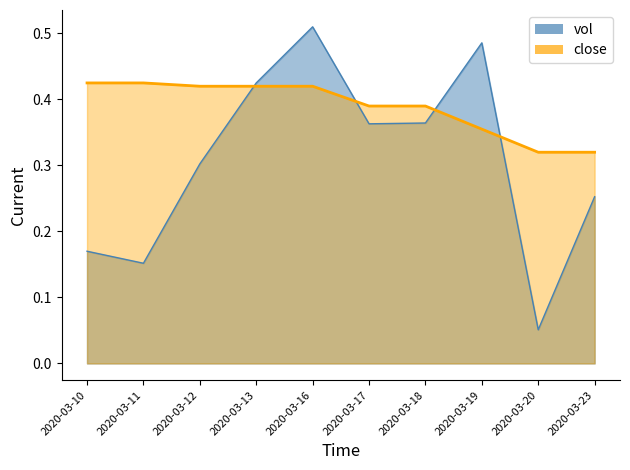

What is the total value across all series at 2020-03-20?

0.4